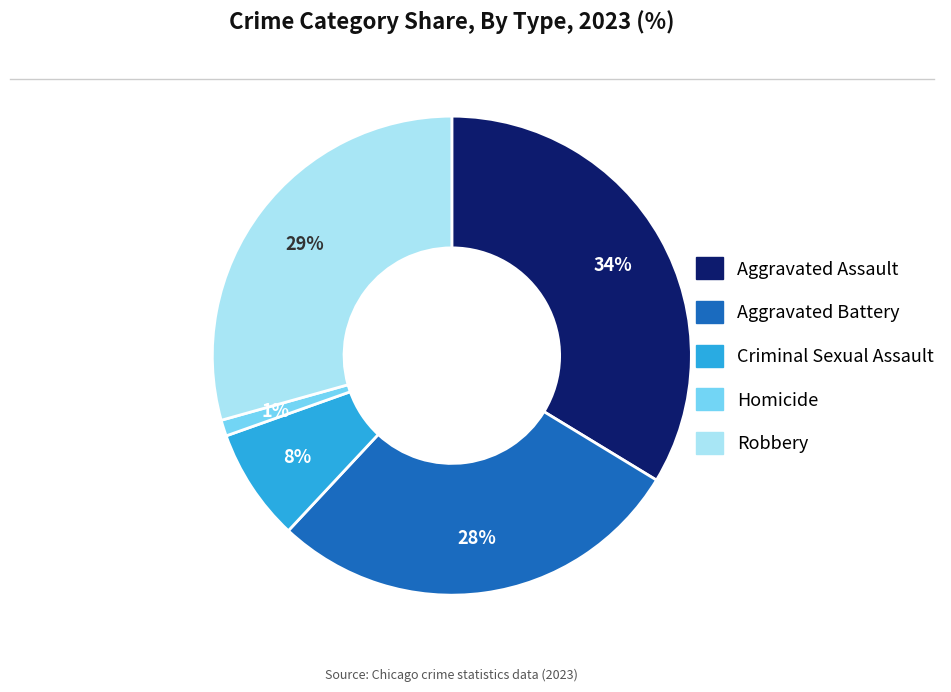

The Aggravated Assault slice represents 26% of the pie. True or false?

False